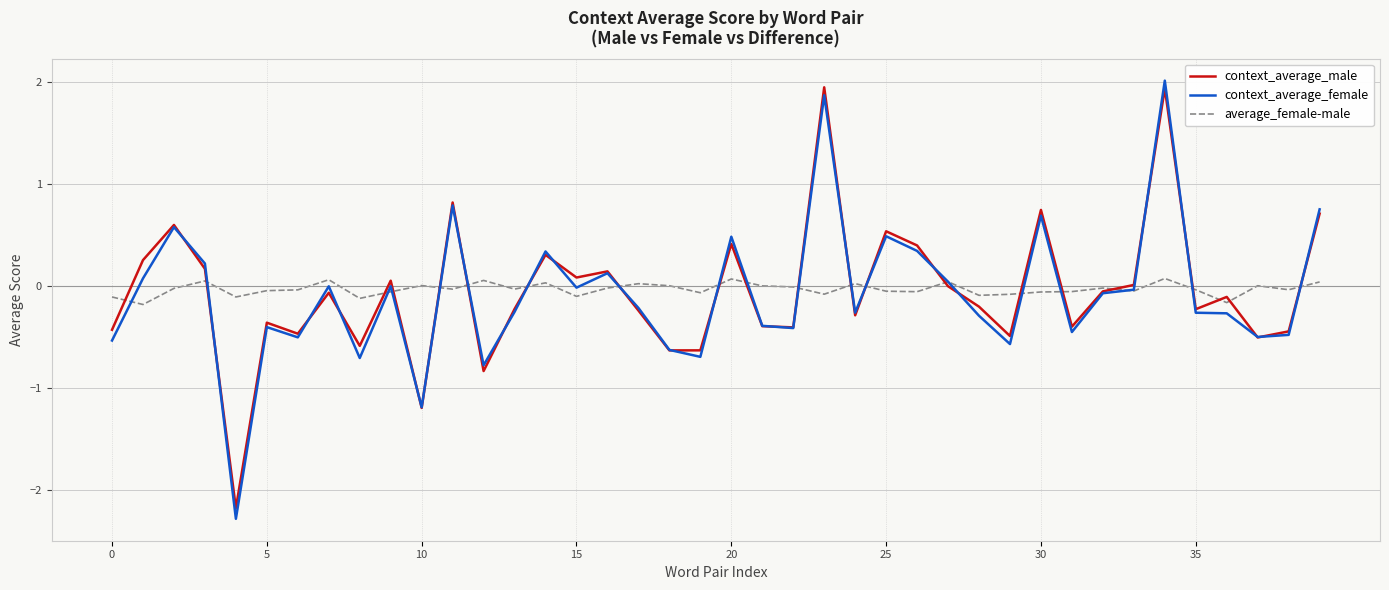

What is the smallest value displayed?

-2.3